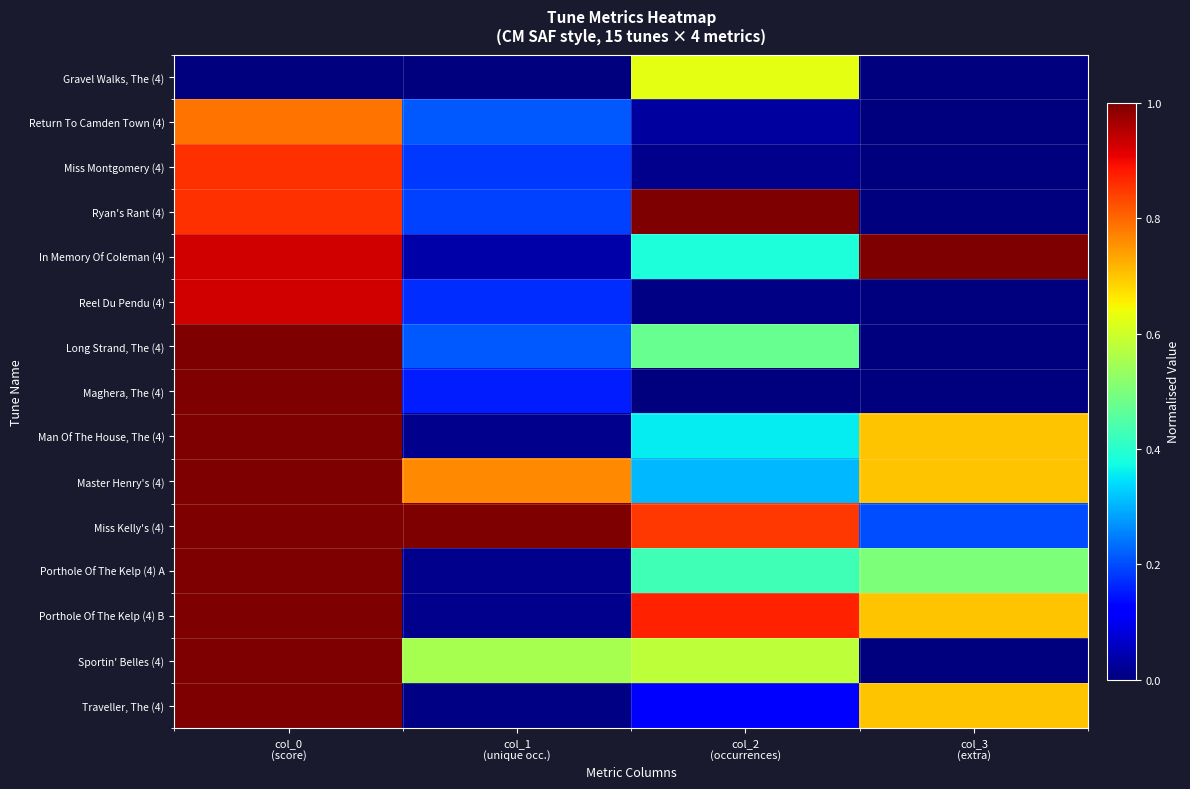

Rank the series by their maximum value, from lowest to highest.

Gravel Walks, The (4), Return To Camden Town (4), Miss Montgomery (4), Reel Du Pendu (4), Ryan's Rant (4), In Memory Of Coleman (4), Long Strand, The (4), Maghera, The (4), Man Of The House, The (4), Master Henry's (4), Miss Kelly's (4), Porthole Of The Kelp (4) A, Porthole Of The Kelp (4) B, Sportin' Belles (4), Traveller, The (4)